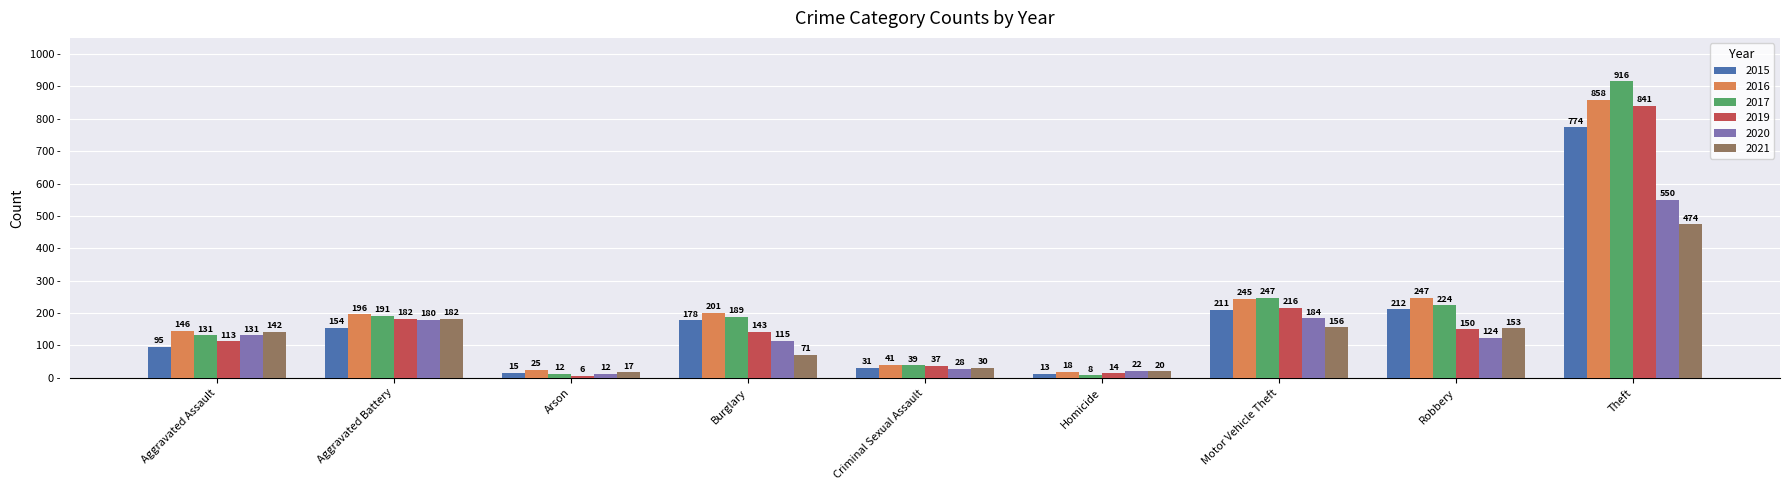

What is the maximum value shown in the chart?

916